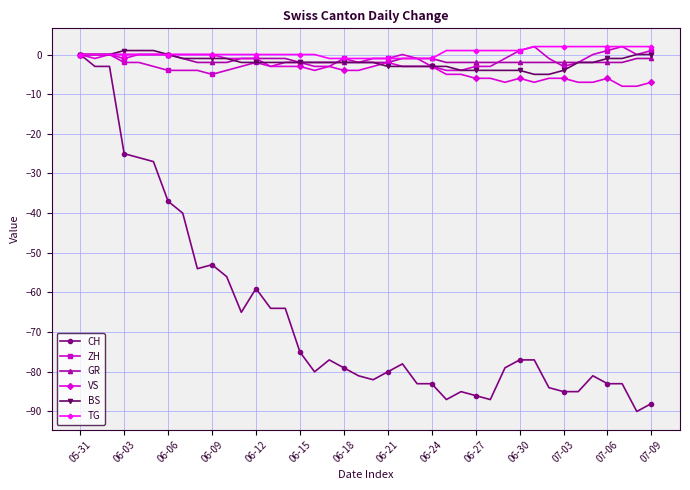

What are all the series names shown in the legend?

CH, ZH, GR, VS, BS, TG